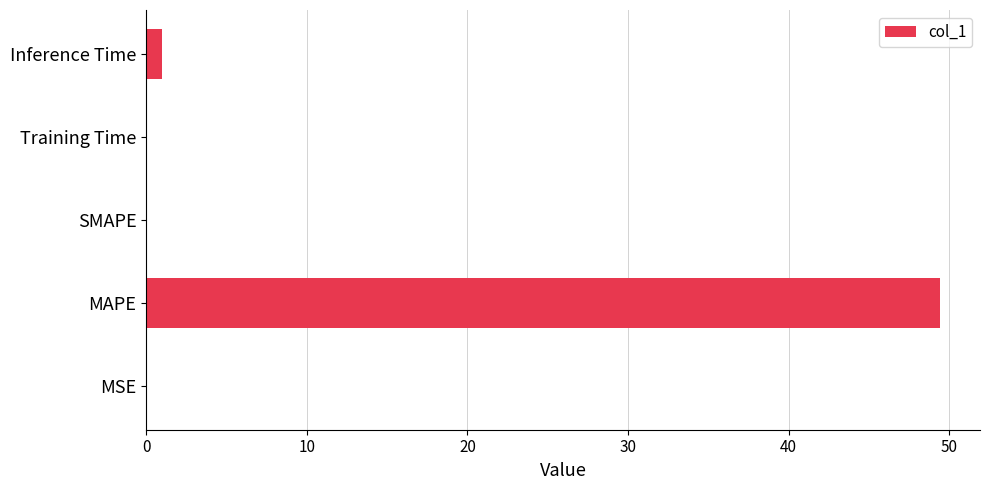

The value at SMAPE is -32.1. True or false?

False